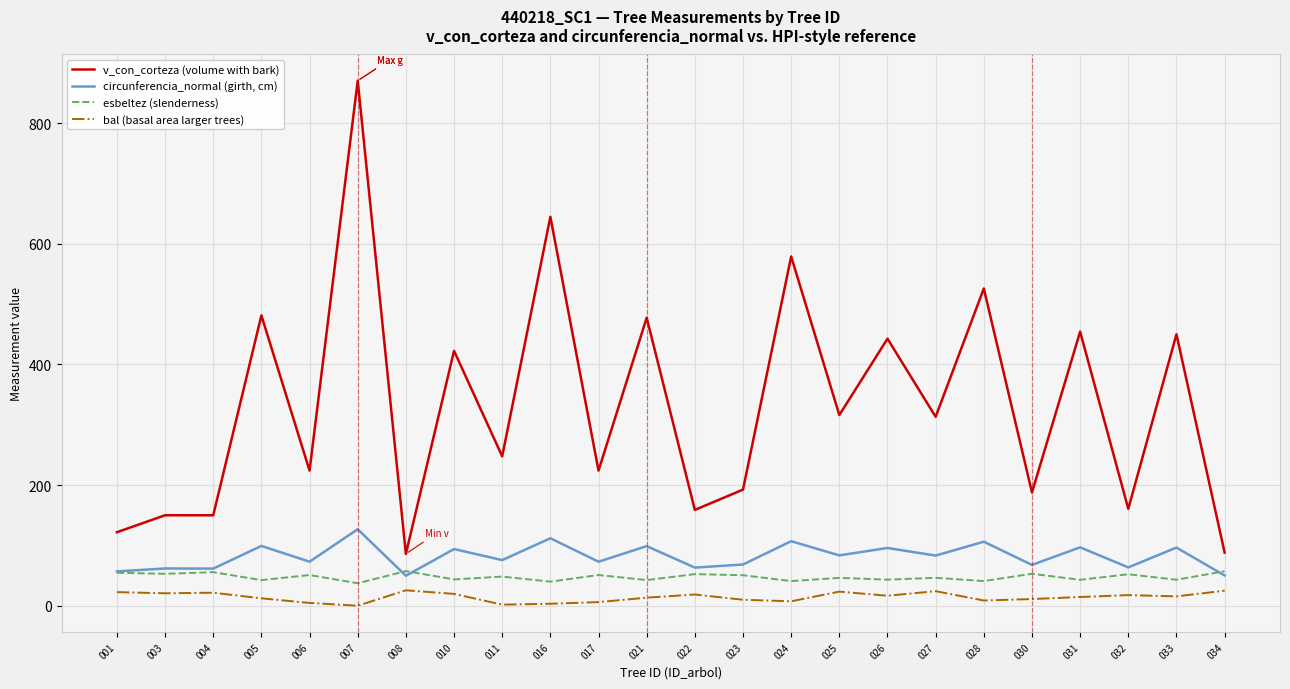

Does the chart display data point markers on the line(s)?

No